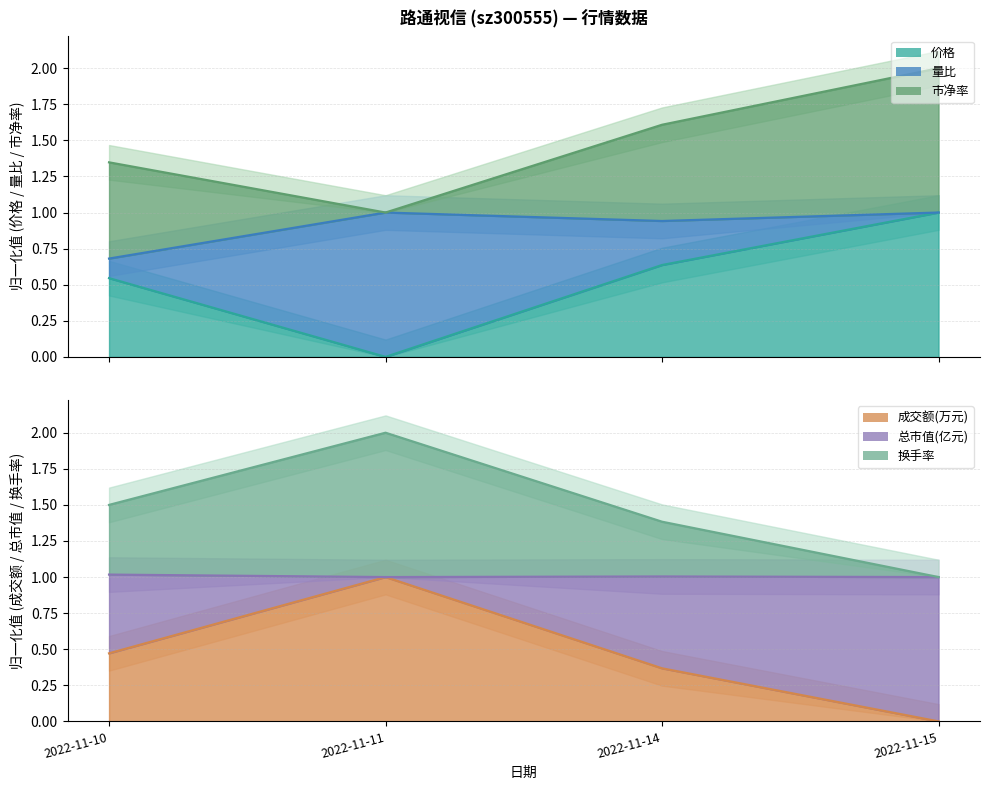

Which series has the widest spread of values?

市净率